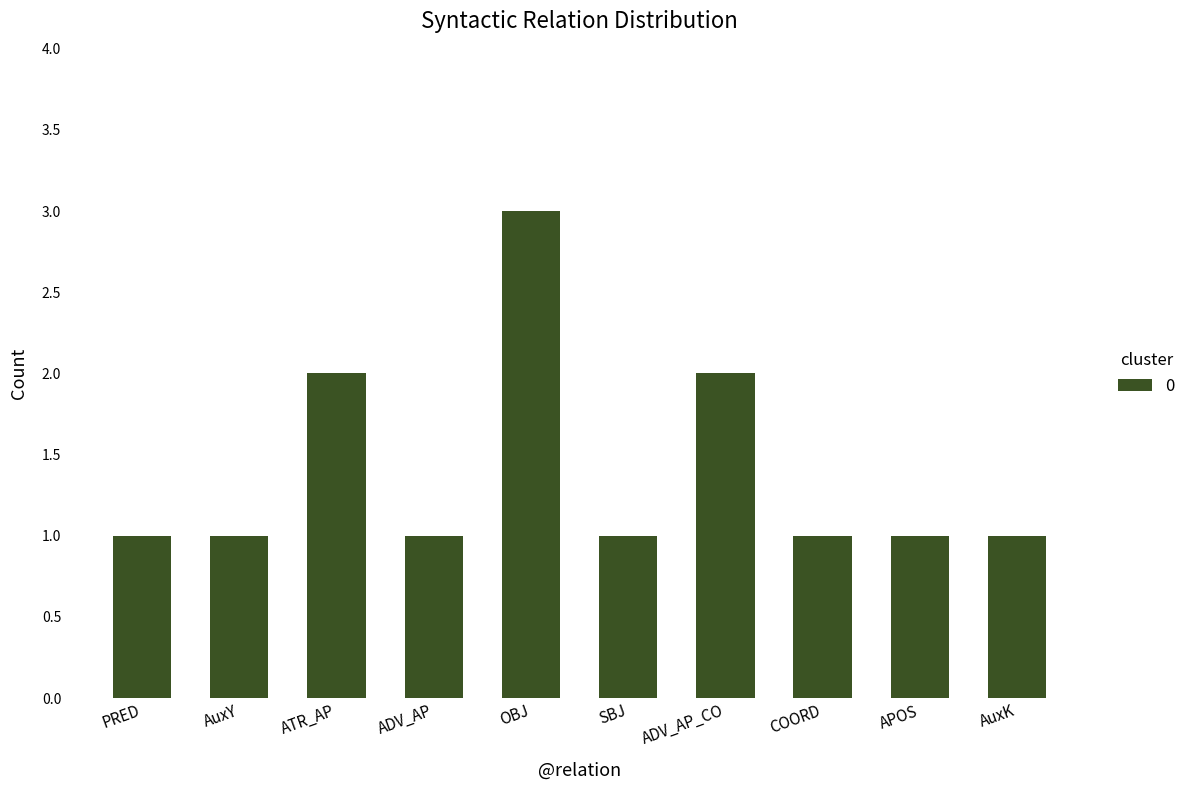

Does the chart contain stacked bars?

No